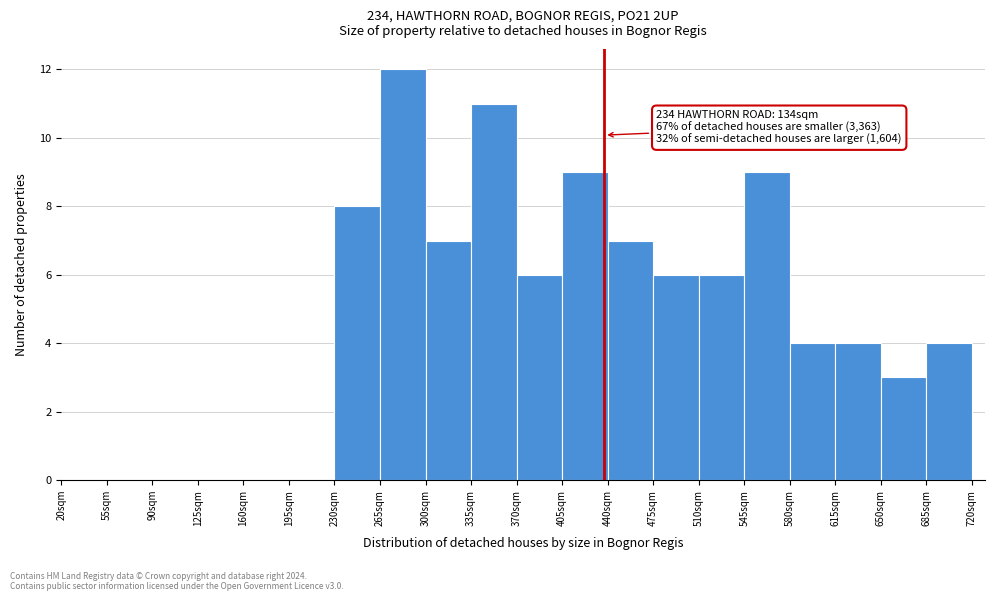

Over which range of the x-axis is the bar tallest?

265 to 300